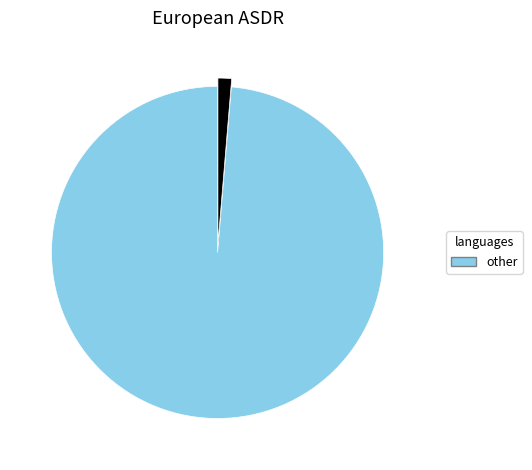

Is there a majority slice in this chart?

Yes